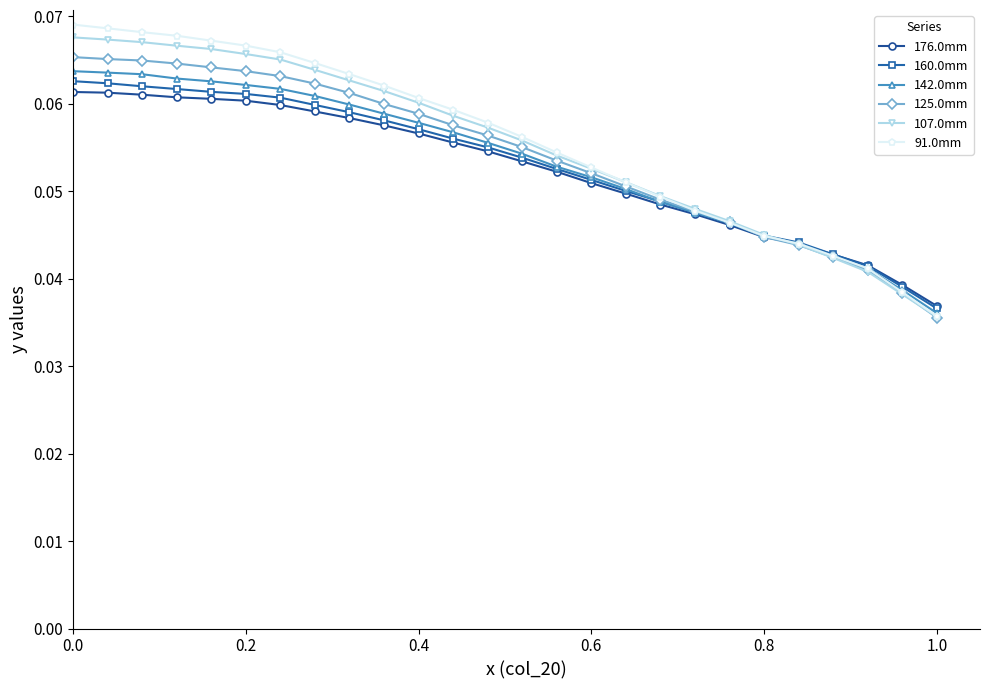

How many 142.0mm values are between 0 and 1?

26